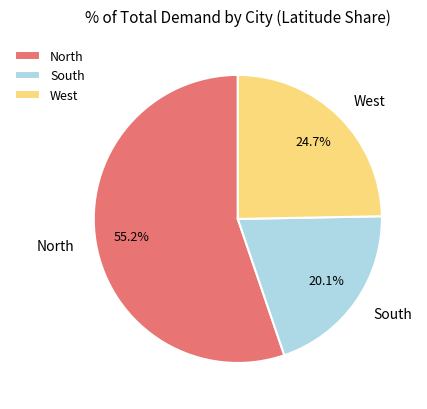

Which has a higher value, North or West?

North